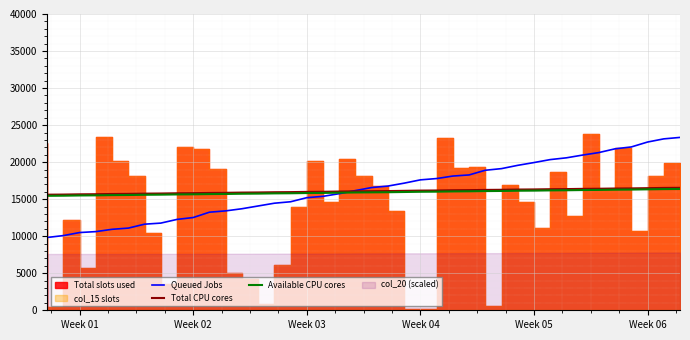

What is the lowest value of the Queued Jobs series?

9830.6